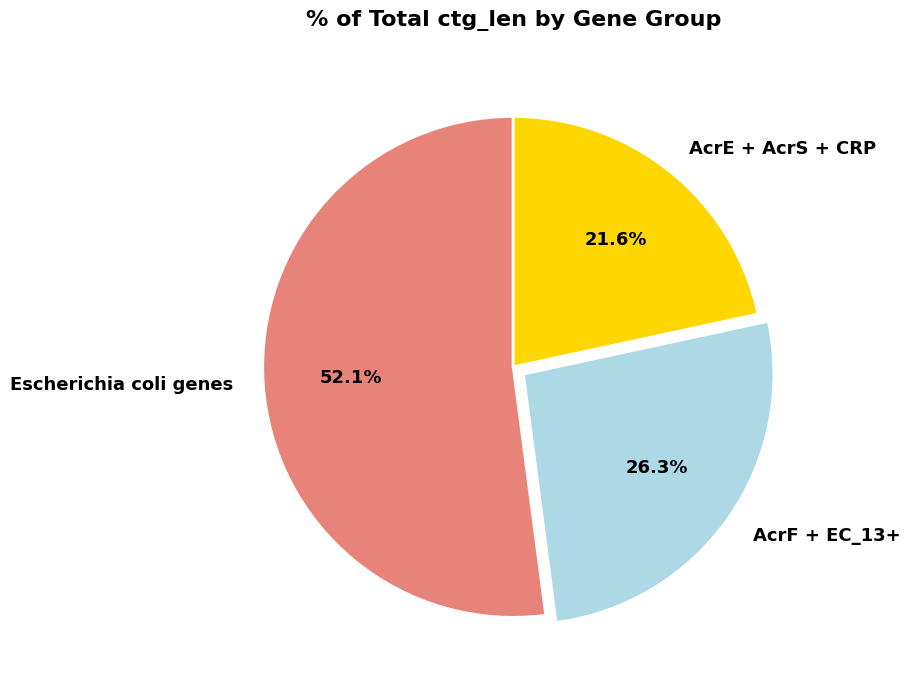

What is the smallest slice in the pie chart?

AcrE + AcrS + CRP